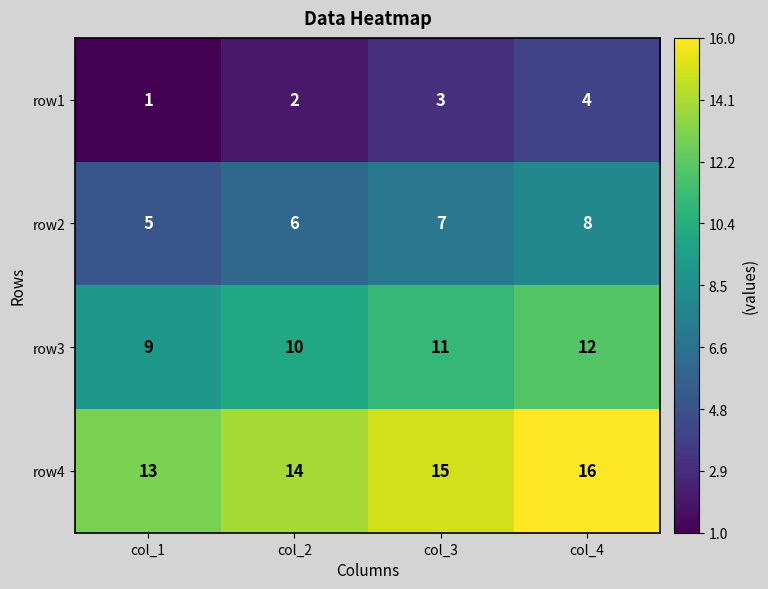

How many data points does each series have?

4